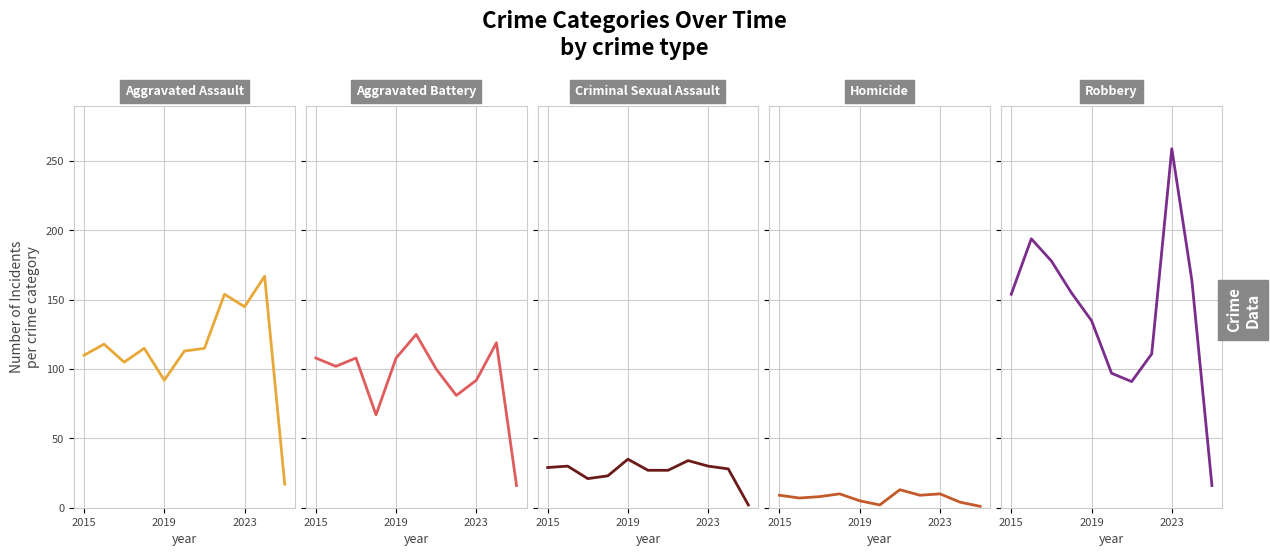

After their last crossing, which series has the higher values: Aggravated Battery or Aggravated Assault?

Aggravated Assault